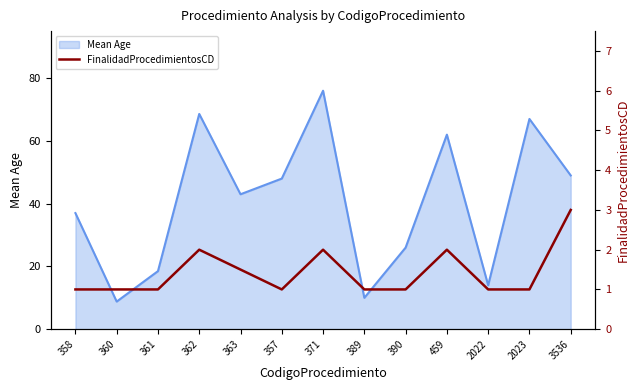

Is it true that the value at 361 is 1.5?

False